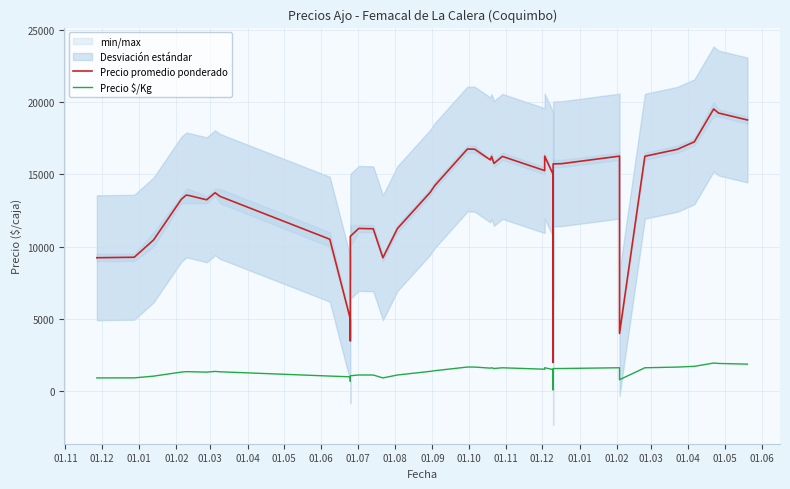

In Precio $/Kg, how many points are higher than both neighbors (excluding endpoints)?

9